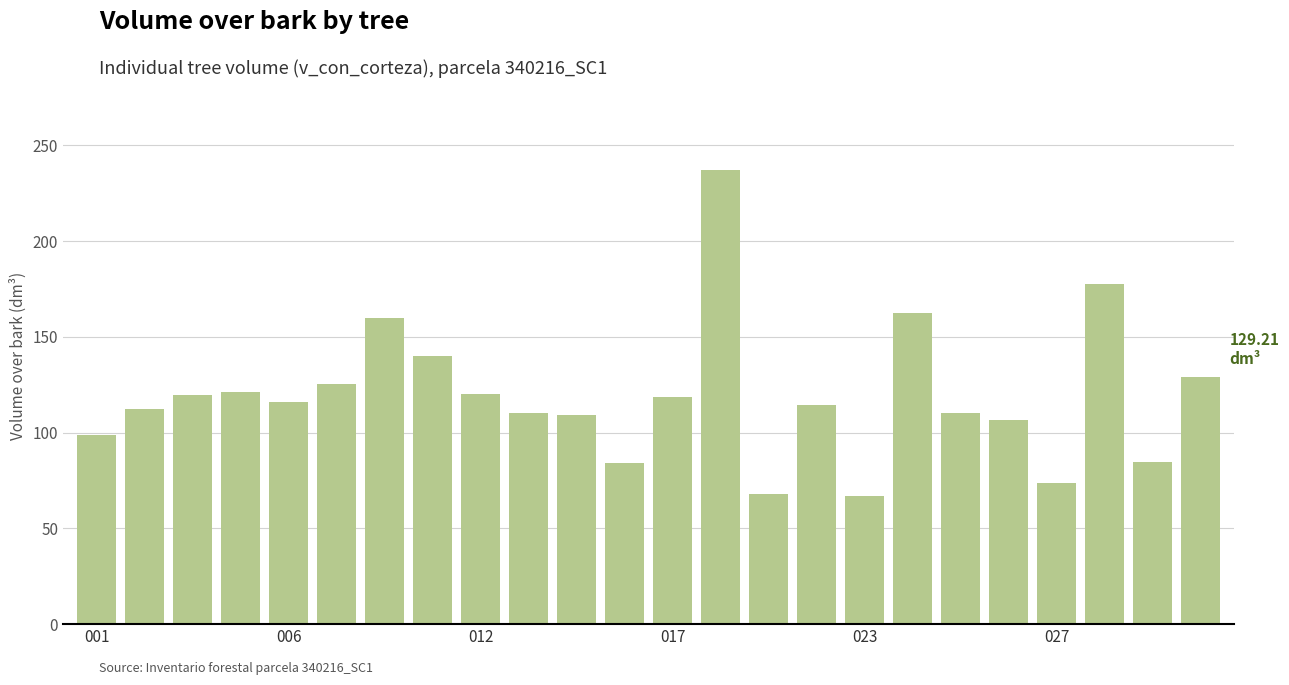

What is the average value?

119.4